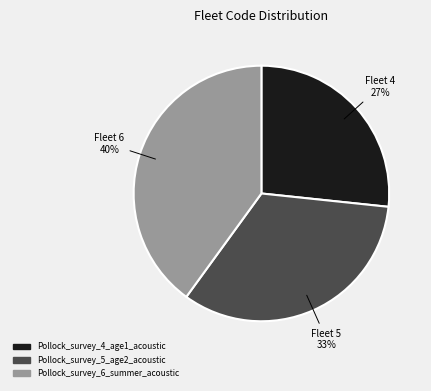

Rank the categories by value from lowest to highest.

Pollock_survey_4_age1_acoustic, Pollock_survey_5_age2_acoustic, Pollock_survey_6_summer_acoustic